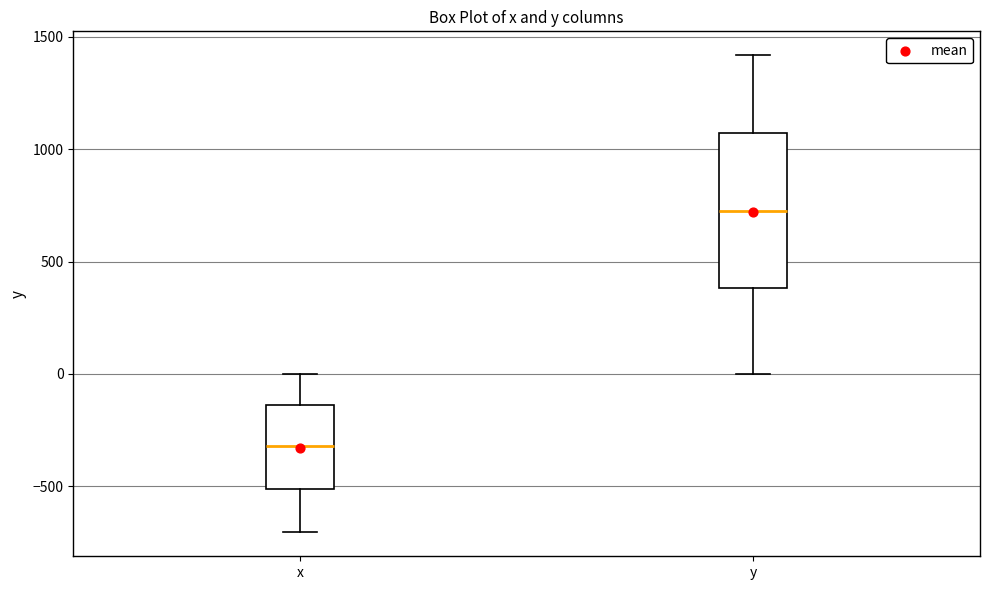

Which box has the lowest median line?

x